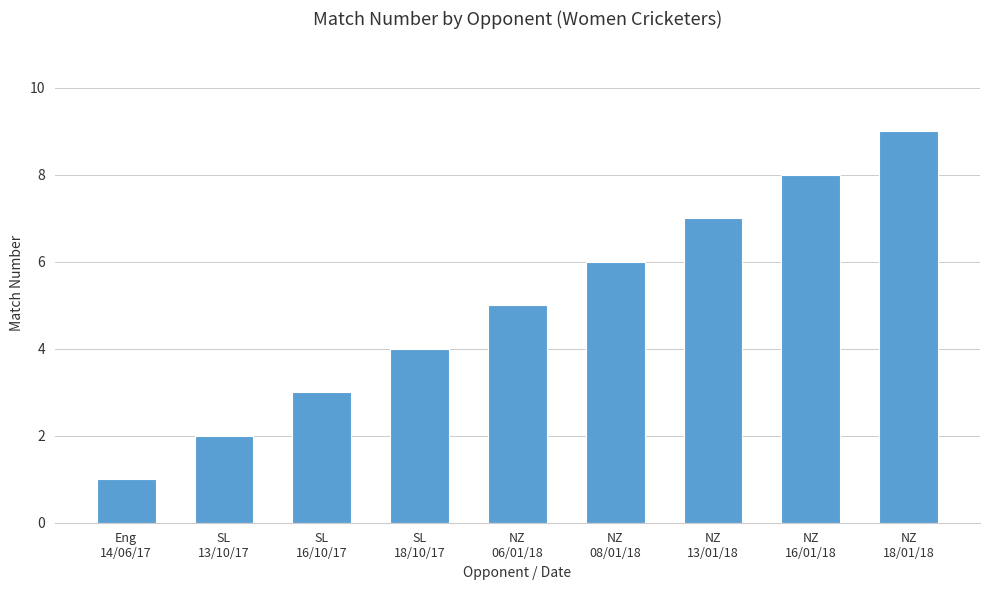

Reading left to right, extract all data points from this chart.

1	2	3	4	5	6	7	8	9